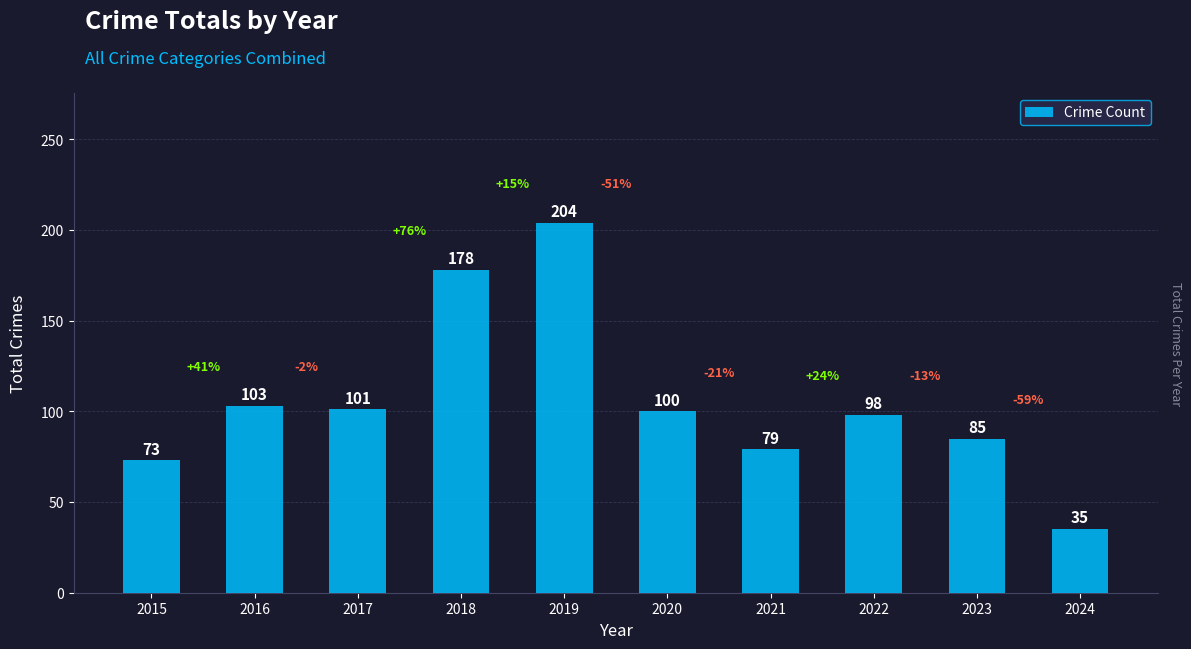

What is the greatest value displayed?

204